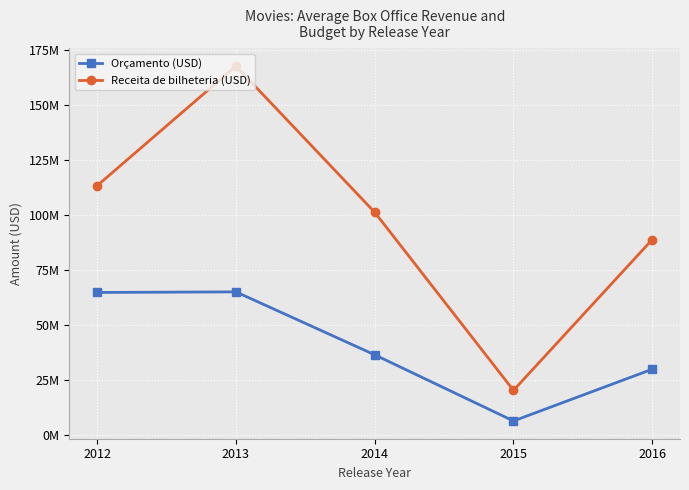

True or false: Receita de bilheteria (USD) and Orçamento (USD) cross at least once.

False